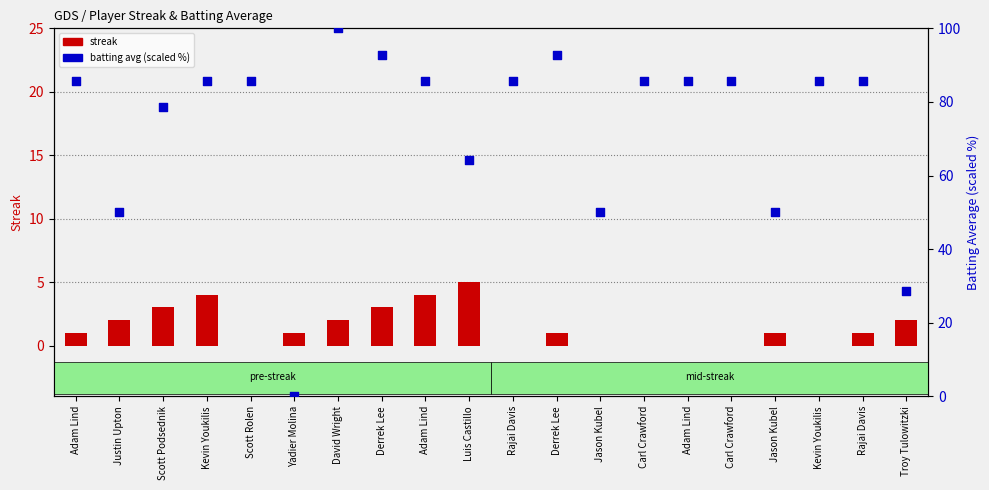

What is the total value across all series at Derrek Lee?

95.9